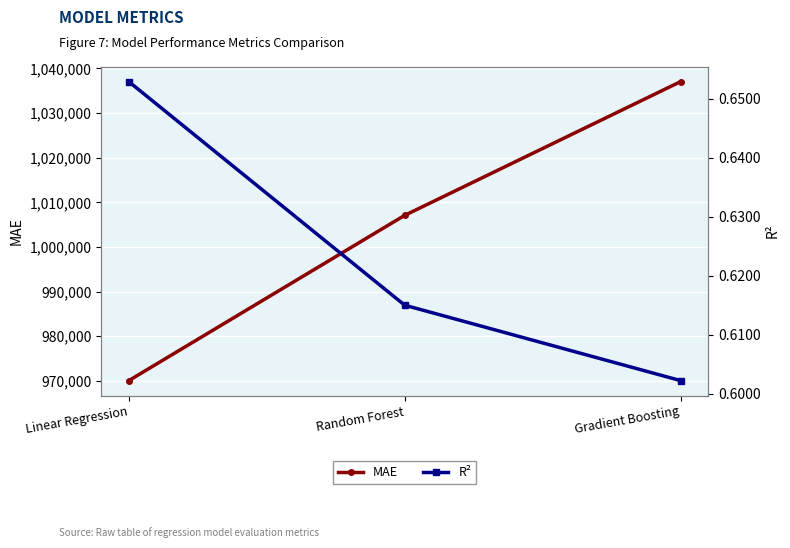

Which label corresponds to the smallest value in the chart?

Gradient Boosting